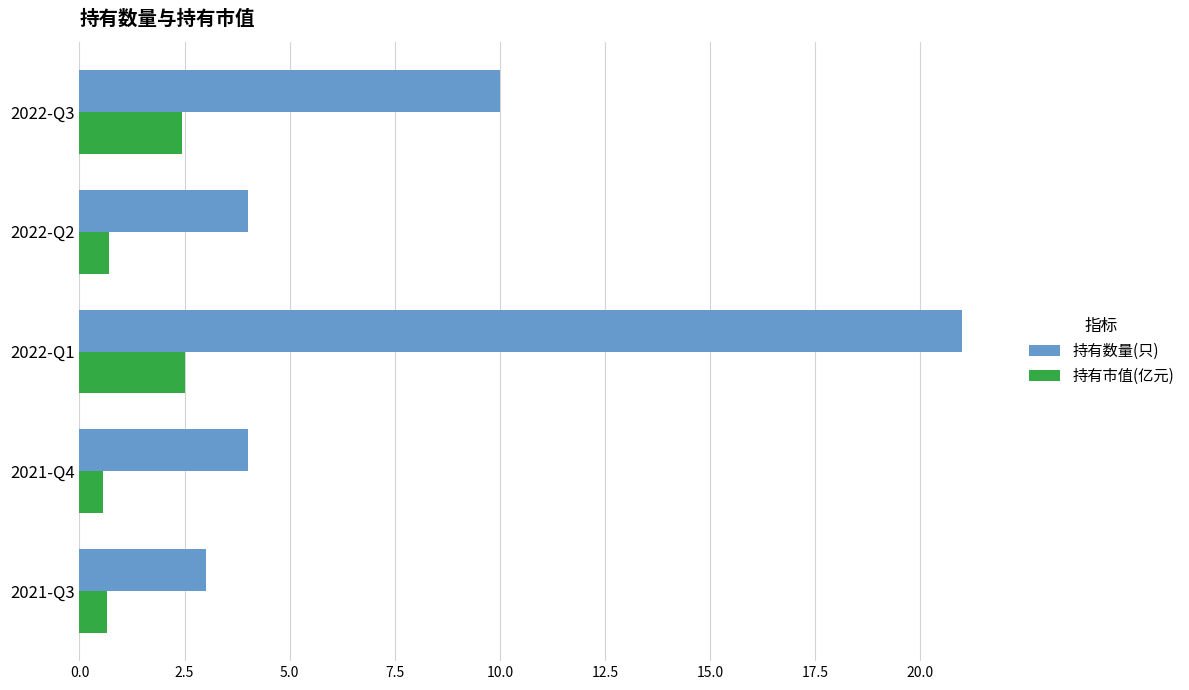

What is the difference between the highest and lowest values at 2021-Q3?

2.3